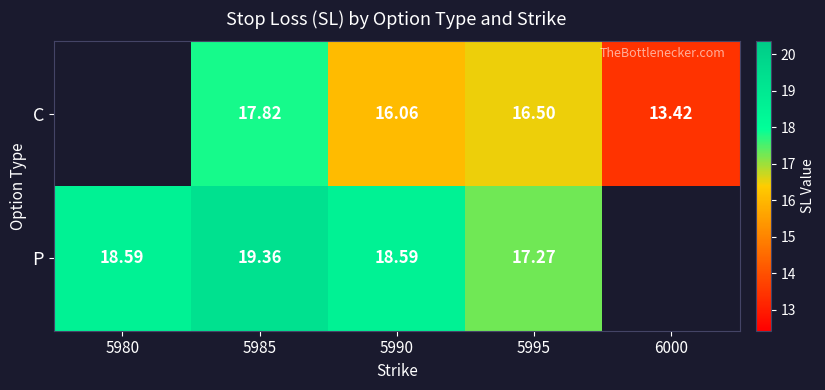

At 5995, list the series in order from largest to smallest.

P, C